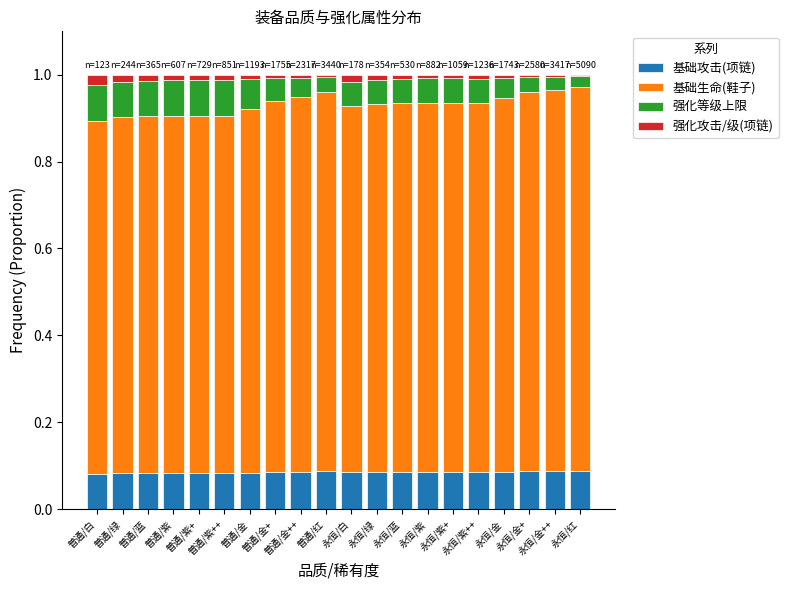

What is the sum of all 基础生命(鞋子) values?

16.9